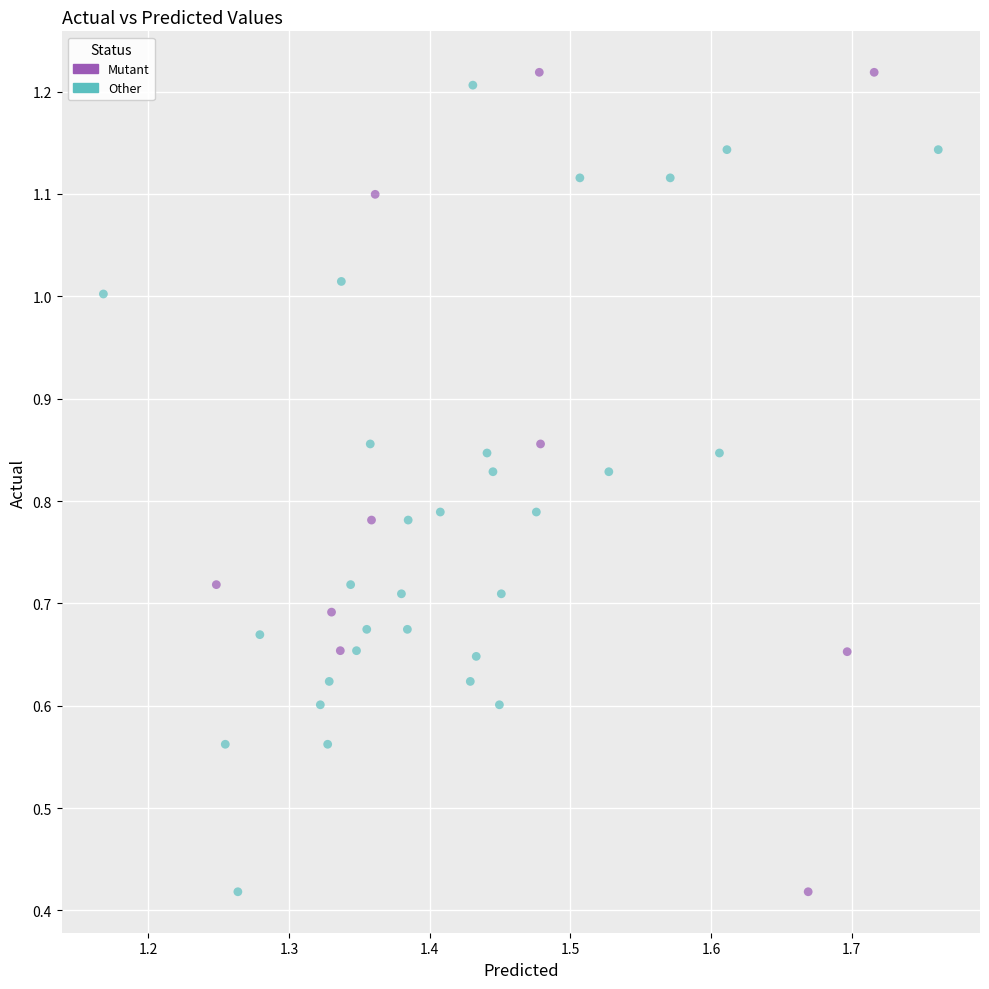

What are all the series names shown in the legend?

Mutant, Other